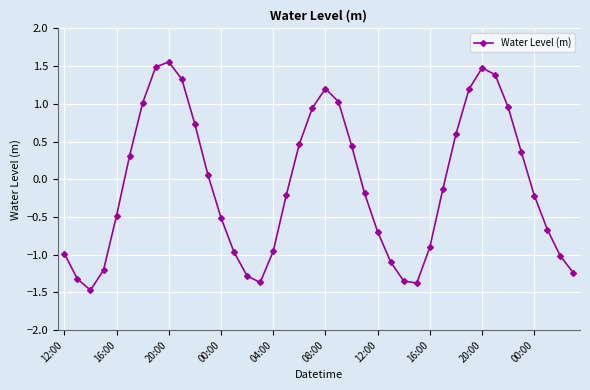

How many lines are shown in the chart?

1